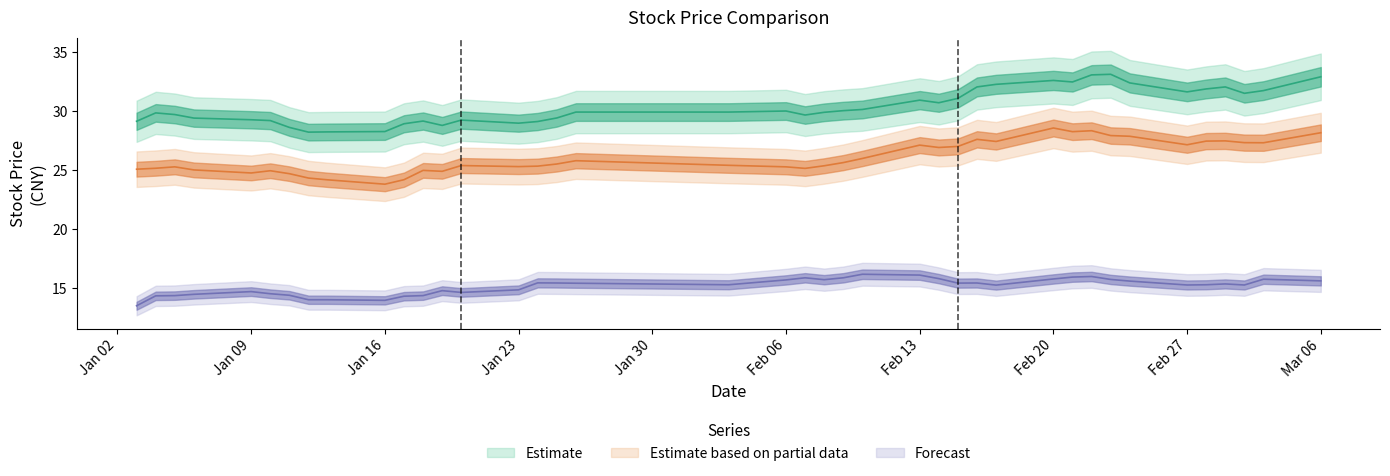

How many lines are shown in the chart?

3